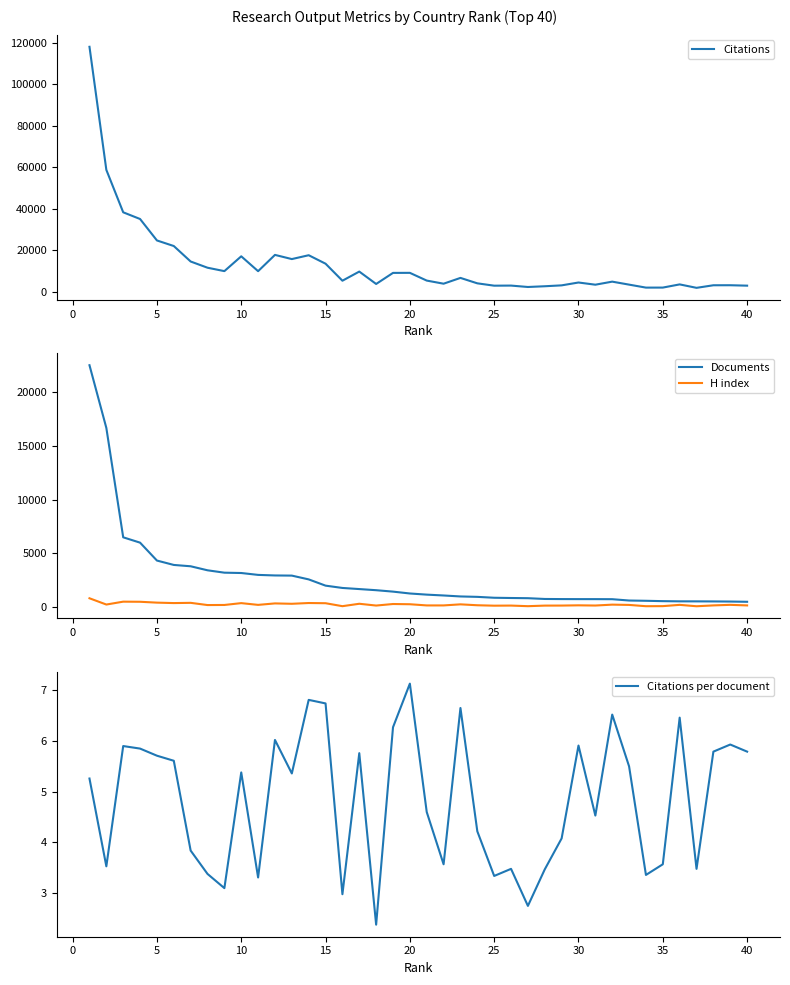

True or false: Documents has a value of 1014.9 at 15.

False